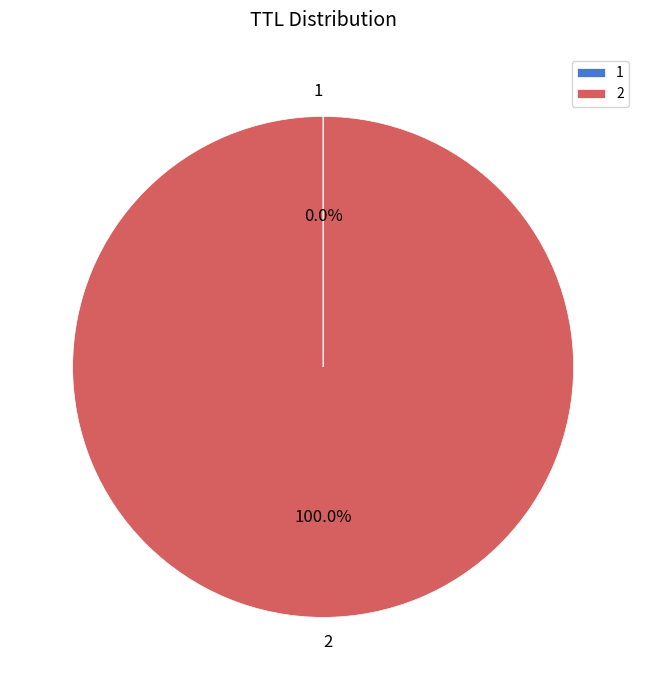

Is there any slice that represents more than half of the pie?

Yes